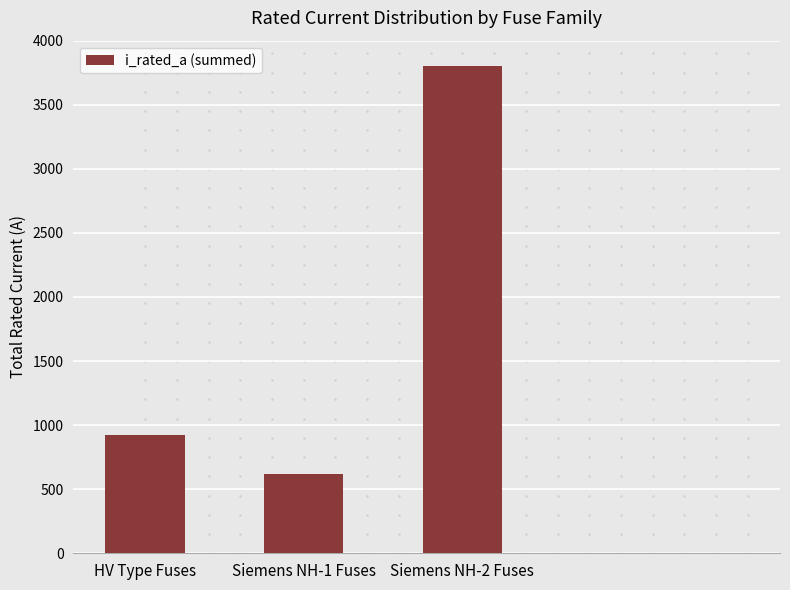

The chart shows a value of 619.0 at Siemens NH-1 Fuses. True or false?

True